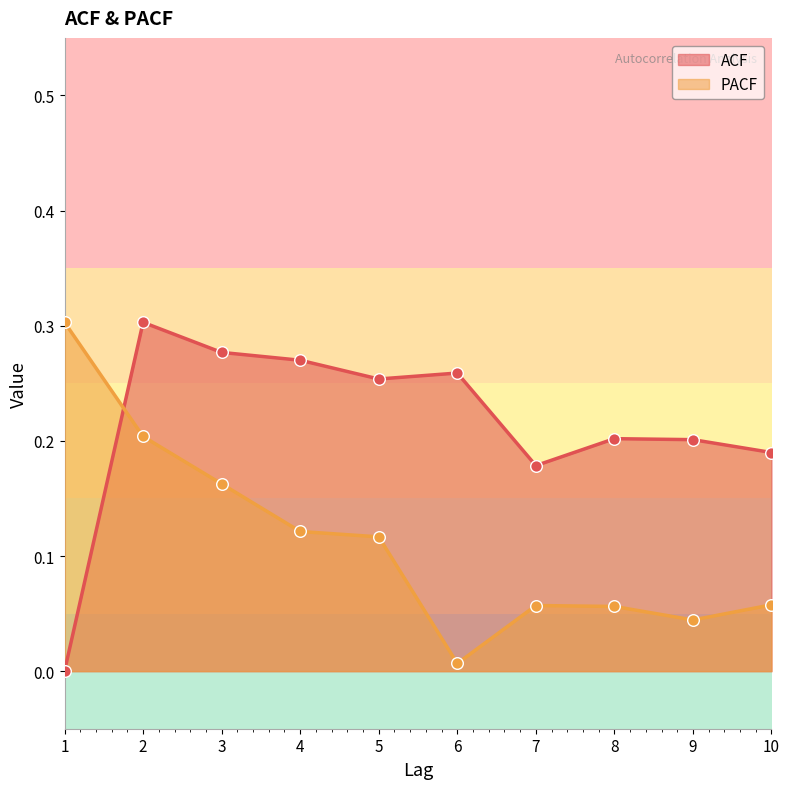

Which series reaches the maximum Y coordinate?

PACF